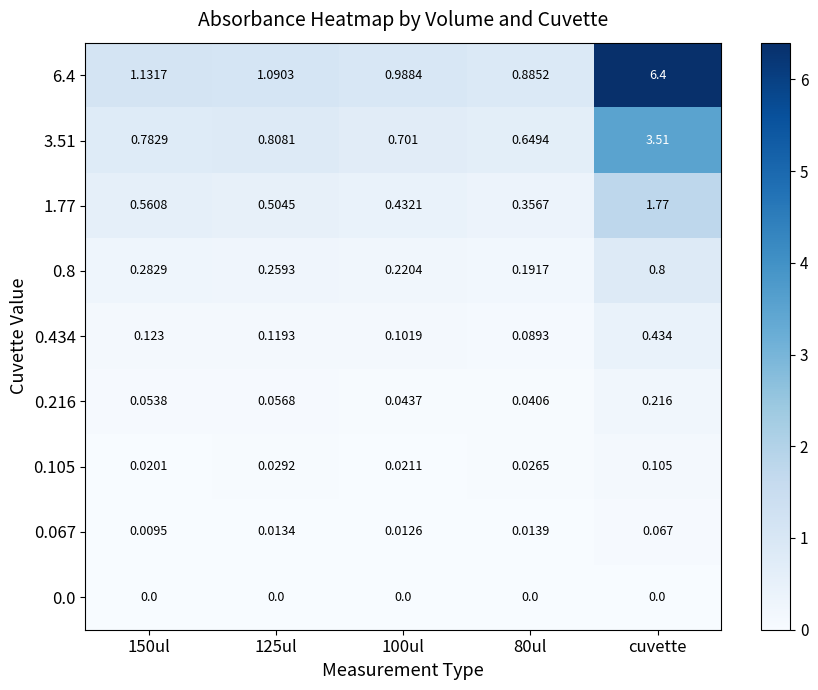

Which category has the highest value across all series?

cuvette